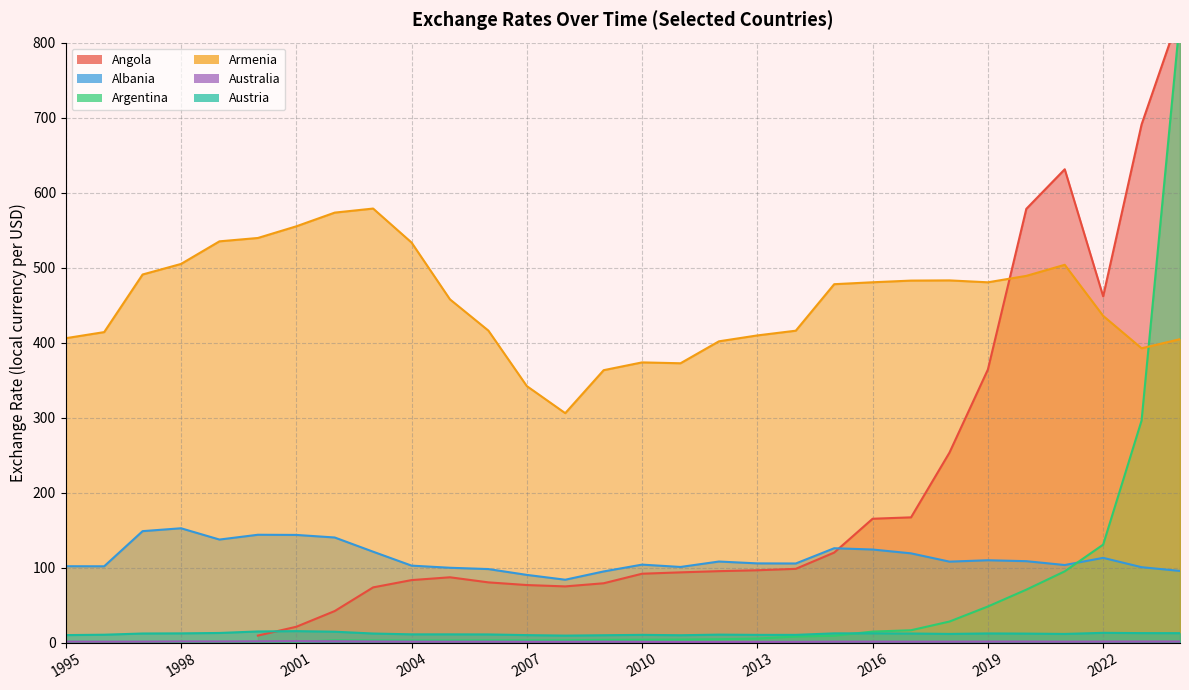

Is it true that Austria equals 10.1 at 2007?

True